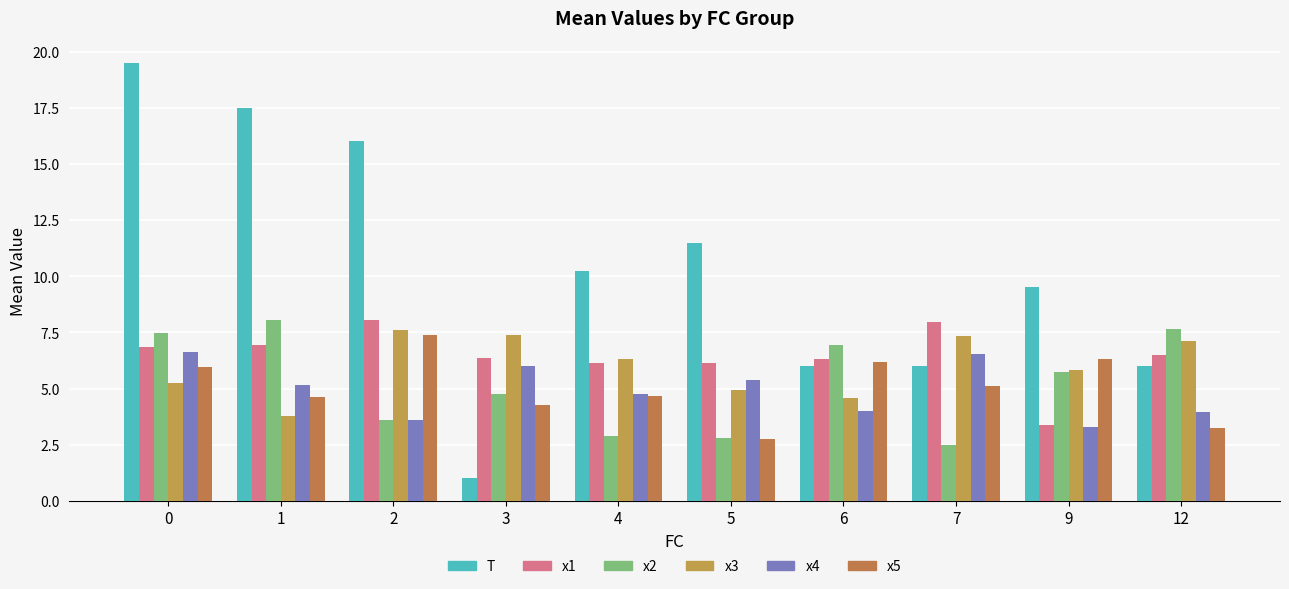

Which category has the highest value in the x5 series?

2